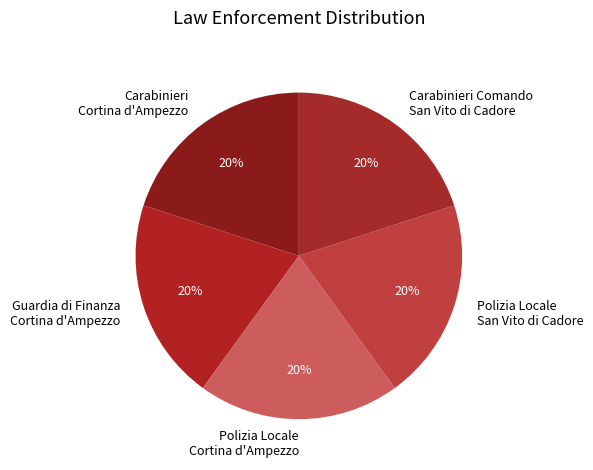

Is there a majority slice in this chart?

No